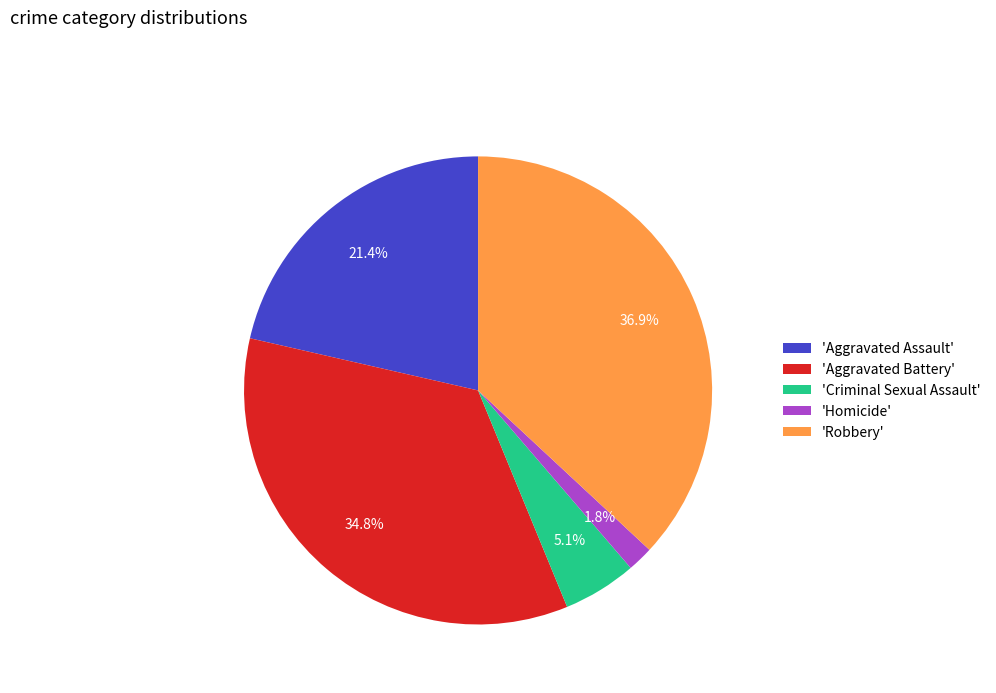

Rank the categories by value from lowest to highest.

'Homicide', 'Criminal Sexual Assault', 'Aggravated Assault', 'Aggravated Battery', 'Robbery'